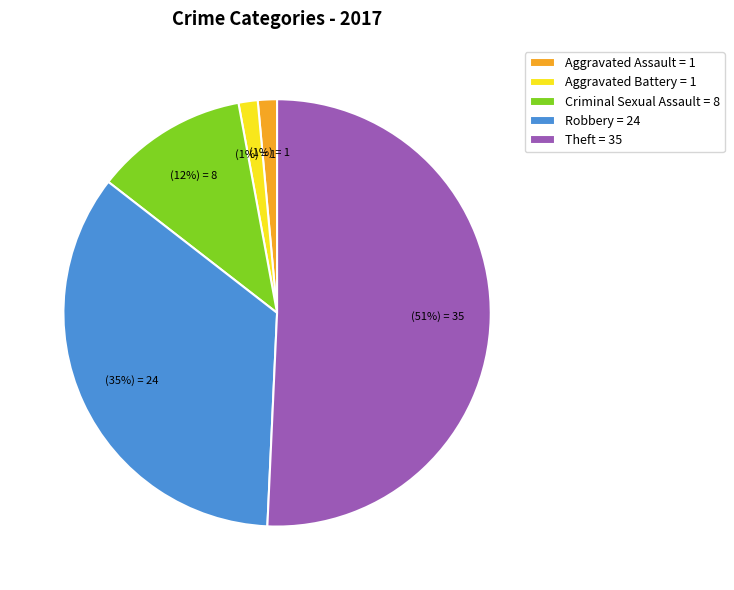

How many segments does this pie chart have?

5